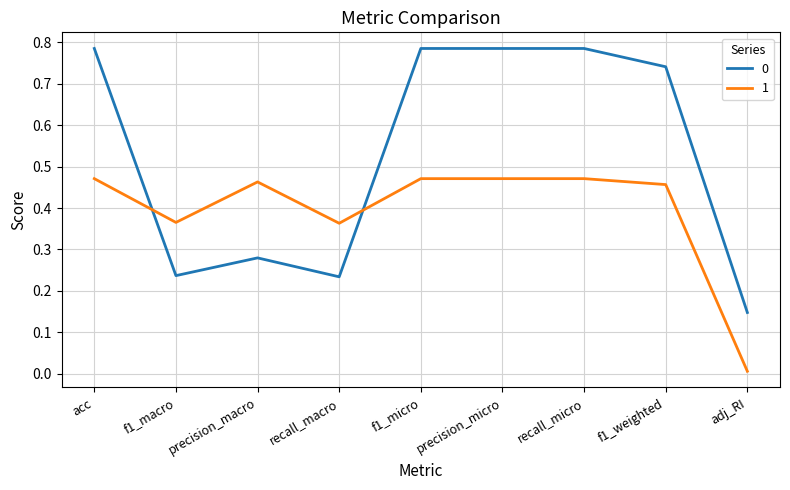

The 0 series shows 0.4 at precision_macro. True or false?

False